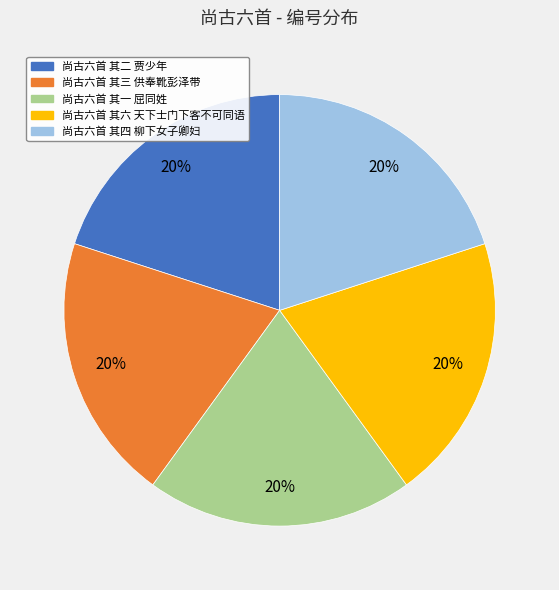

Is it true that 尚古六首 其一 屈同姓 is 33% of the pie?

False